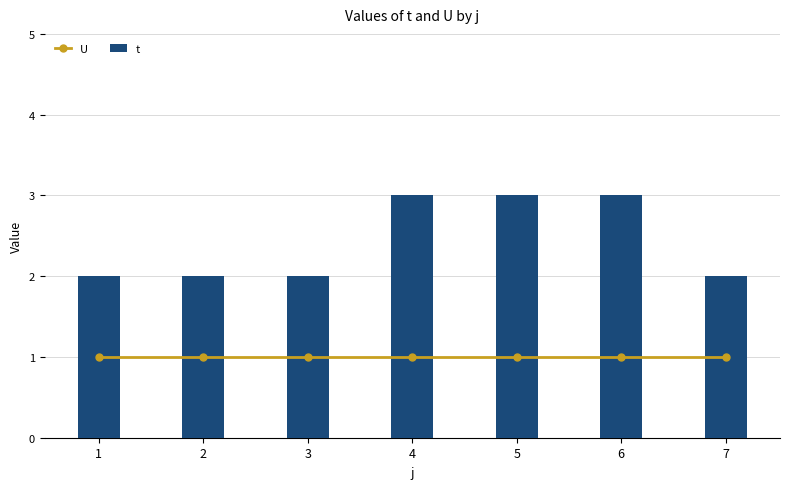

Which label corresponds to the largest value in the chart?

4